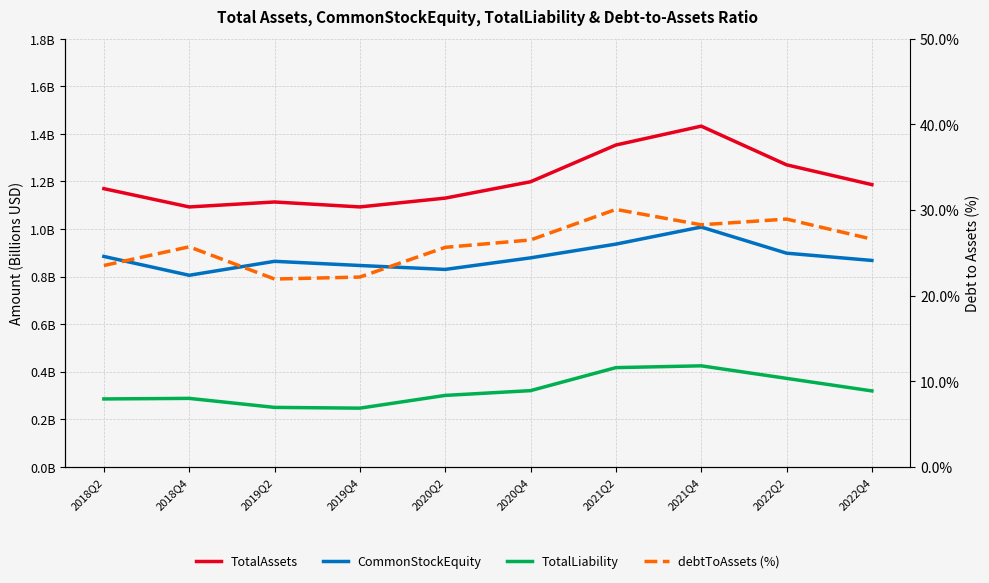

How many lines are shown in the chart?

4